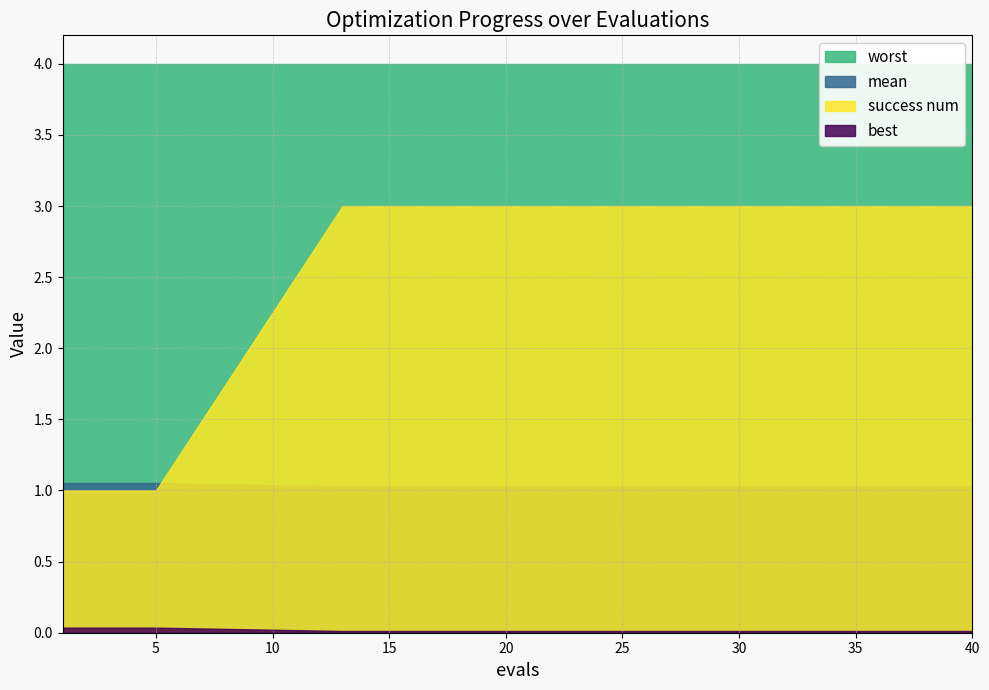

How many success num values are between 1 and 3?

15